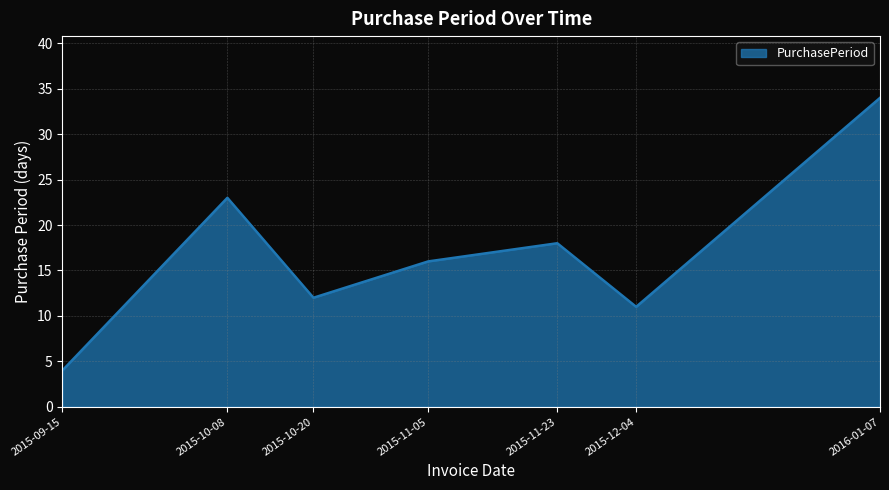

True or false: the data has more than 0 interior local peaks.

True